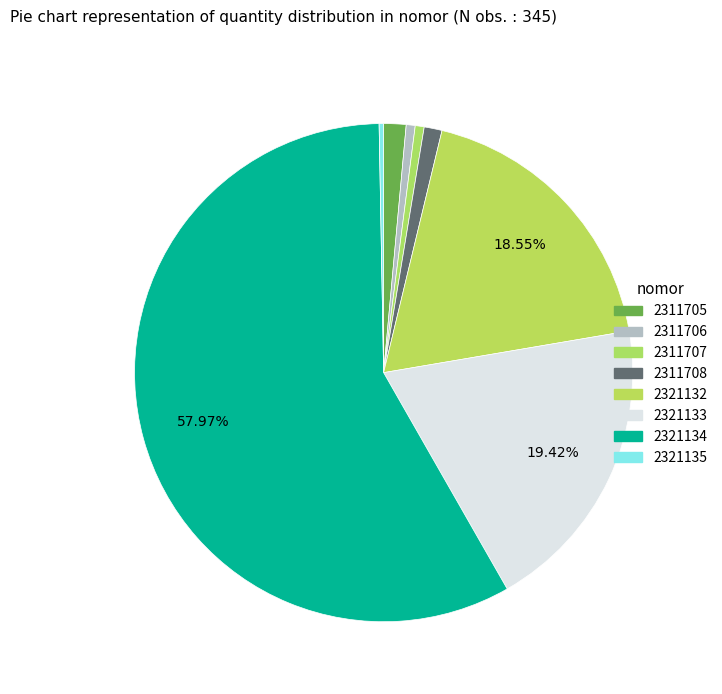

How many segments does this pie chart have?

8